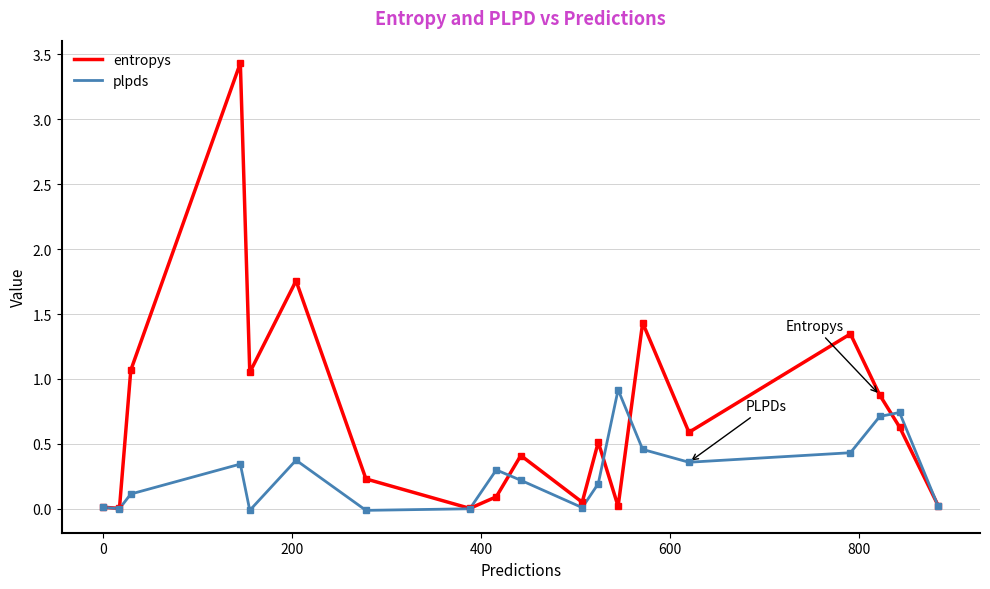

Rank the series by their maximum value, from lowest to highest.

plpds, entropys